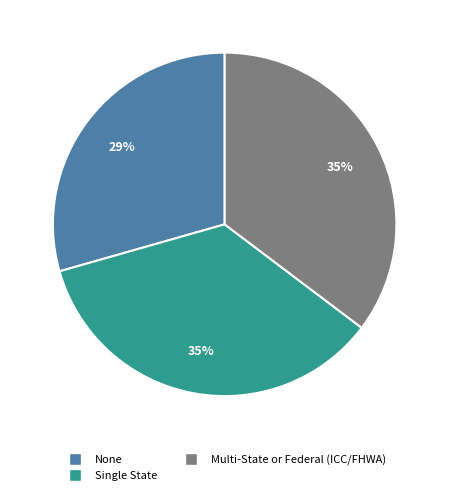

How many segments does this pie chart have?

3